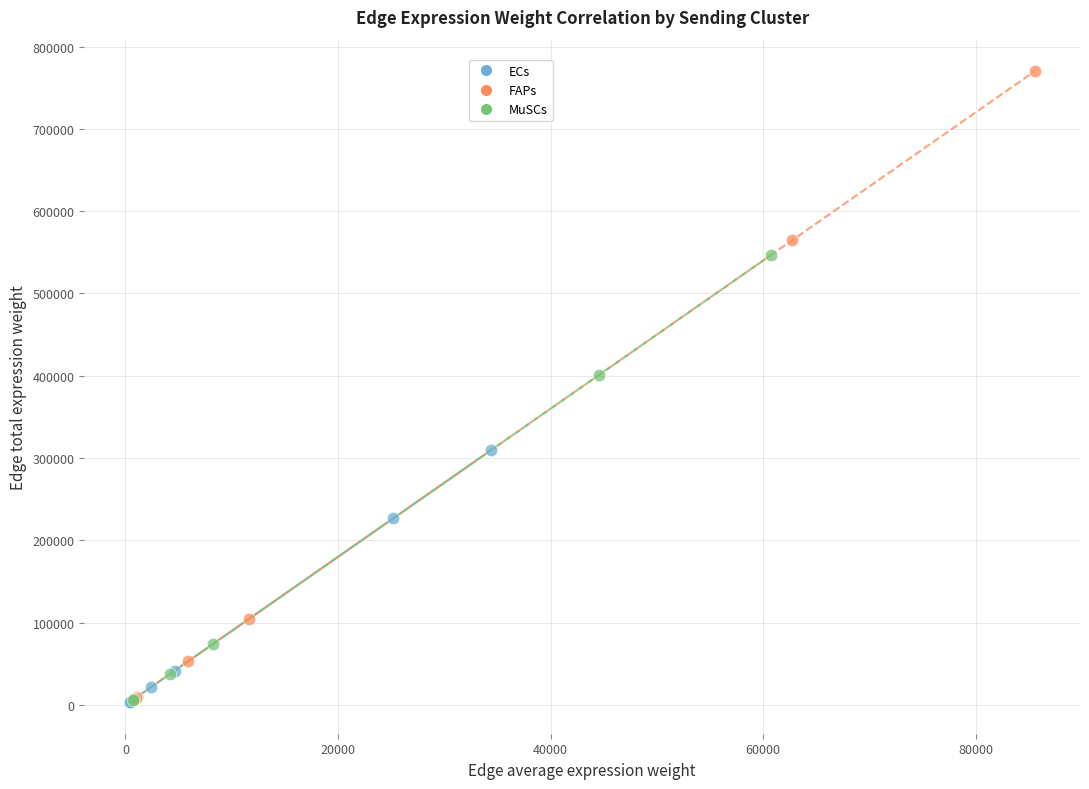

Which series reaches the maximum Y coordinate?

FAPs